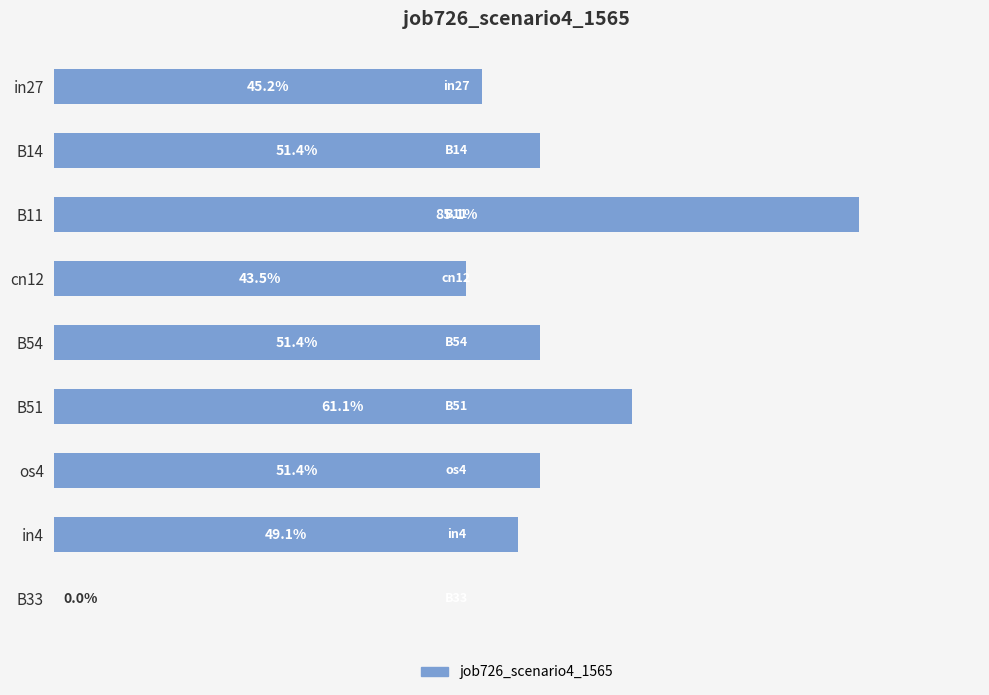

How many bars are there in total?

9